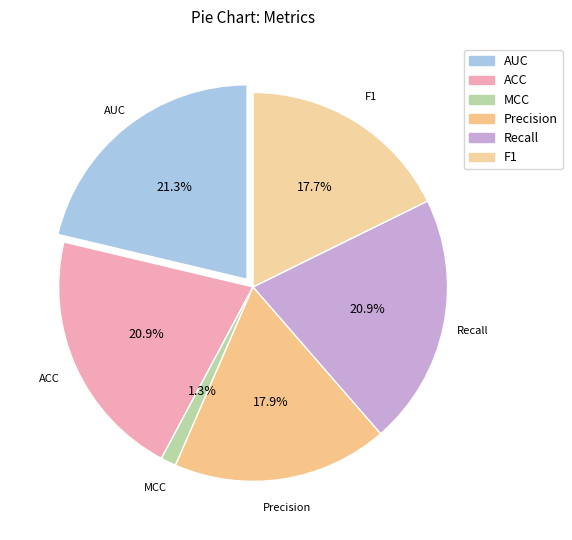

To the nearest percent, what portion does Precision represent?

18%